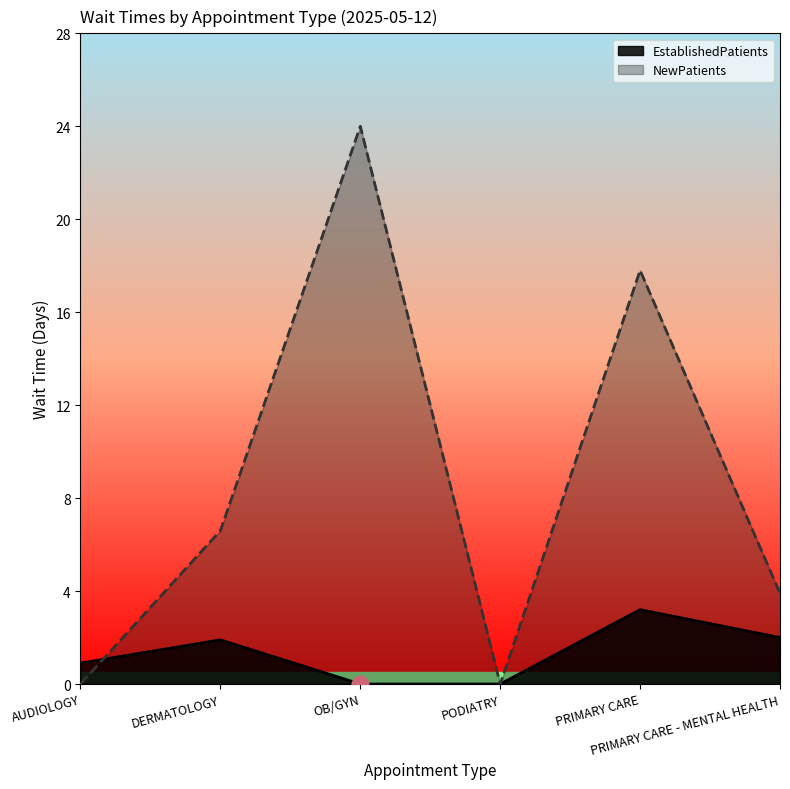

How many interior local peaks does the NewPatients series have?

2